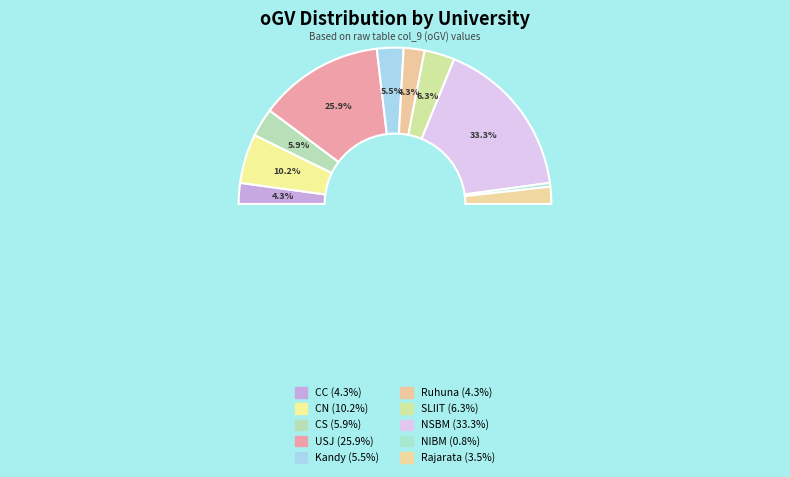

Rank the categories by value from highest to lowest.

NSBM, USJ, CN, SLIIT, CS, Kandy, CC, Ruhuna, Rajarata, NIBM